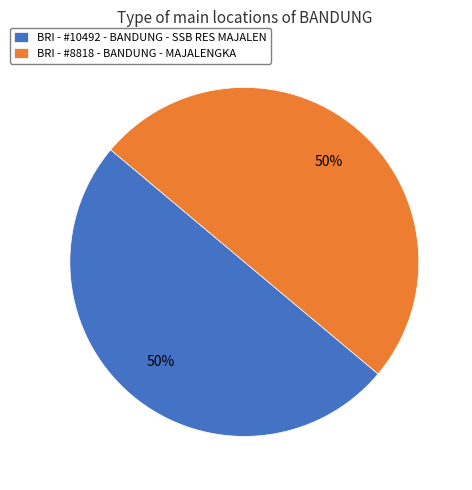

Do BRI - #10492 - BANDUNG - SSB RES MAJALEN and BRI - #8818 - BANDUNG - MAJALENGKA together represent more than half of the pie?

Yes